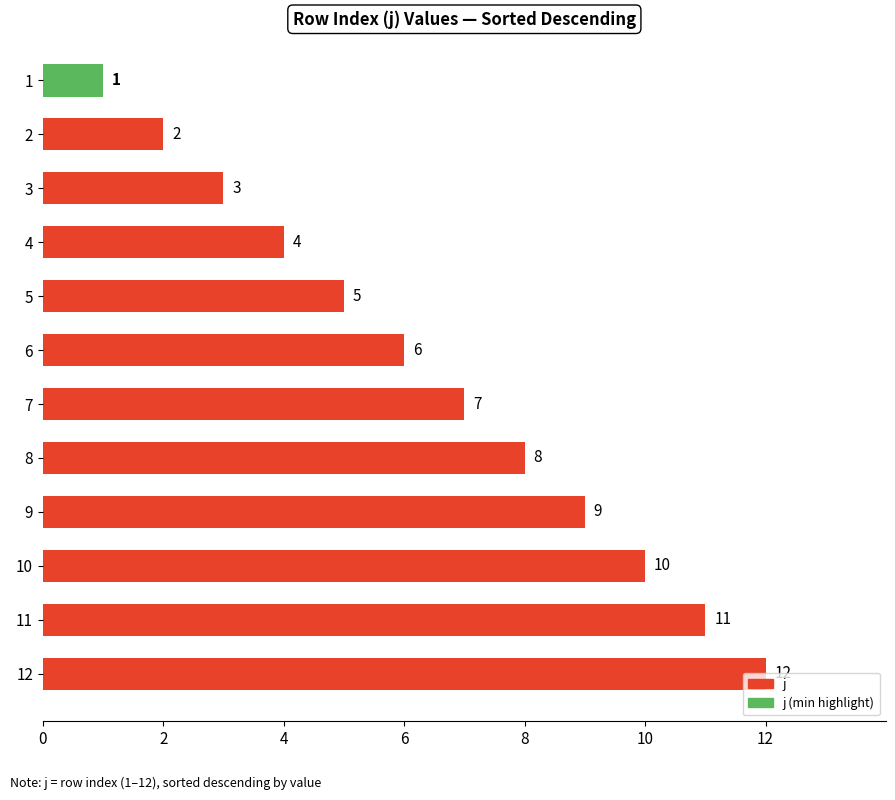

Count the number of categories in the chart.

12